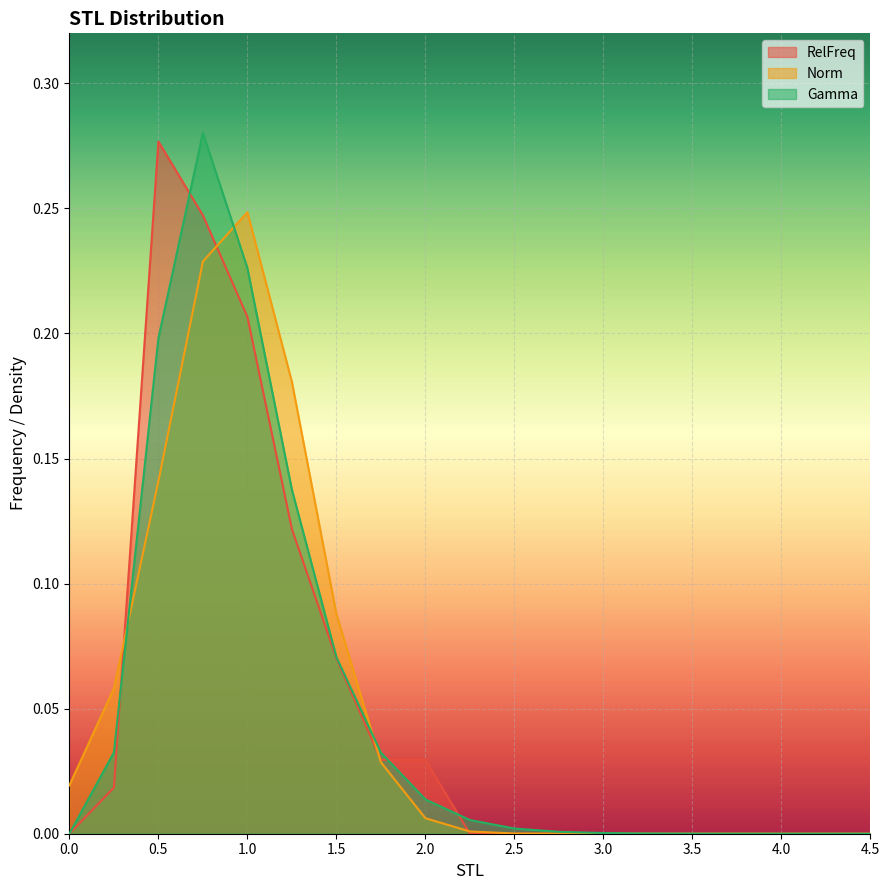

Which series has the largest range (max minus min)?

Gamma